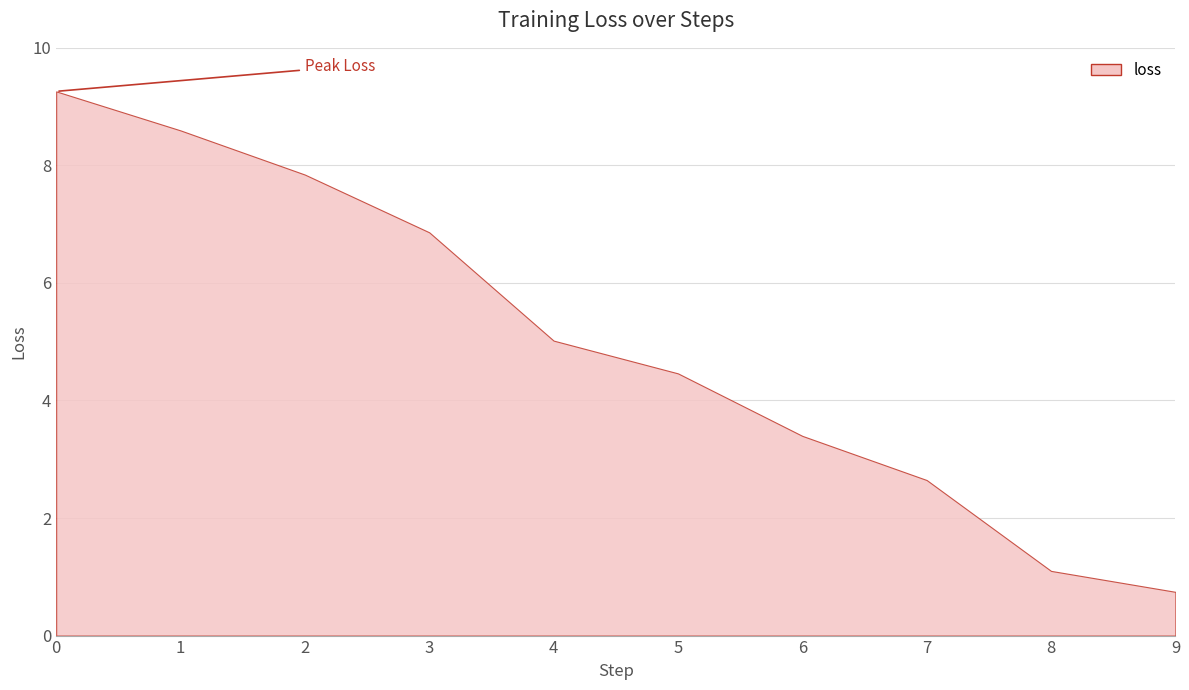

At which label is the value closest to 5?

4